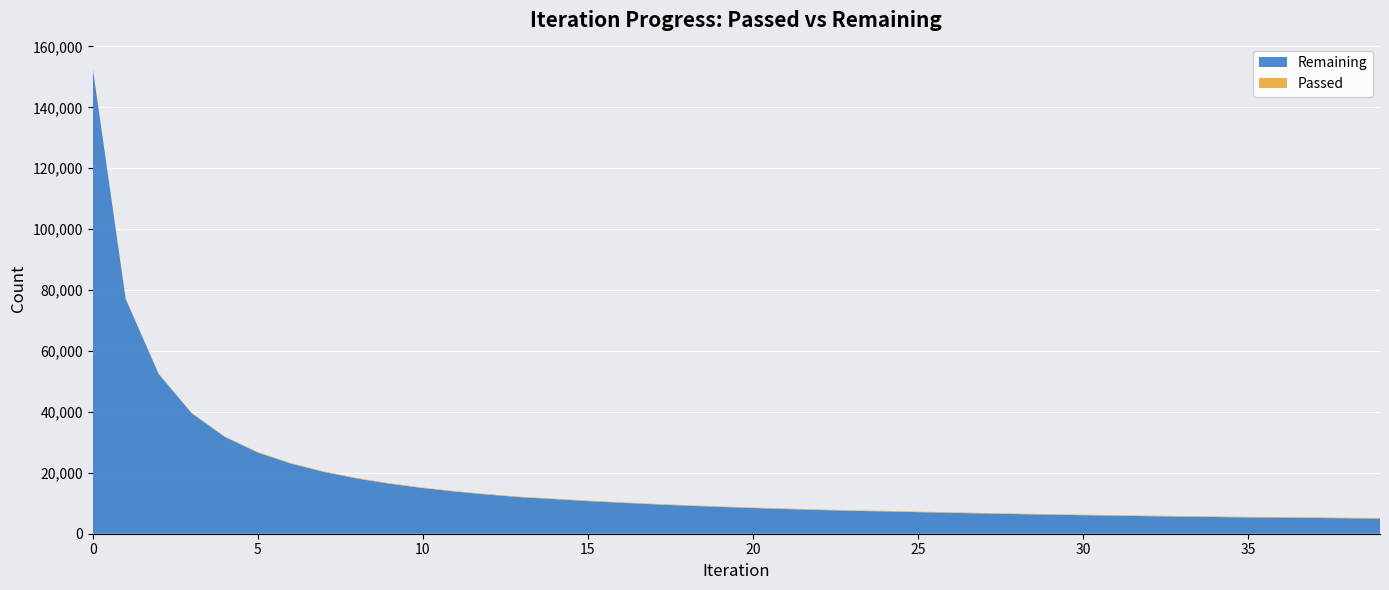

Reading left to right, list all the values displayed in this chart.

Remaining: 0=153095	1=77111	2=52454	3=39563	4=31818	5=26674	6=23050	7=20306	8=18147	9=16415	10=15004	11=13821	12=12820	13=11961	14=11358	15=10703	16=10168	17=9662	18=9210	19=8808	20=8435	21=8101	22=7798	23=7511	24=7331	25=7087	26=6855	27=6643	28=6443	29=6255	30=6080	31=5914	32=5760	33=5618	34=5481	35=5351	36=5294	37=5176	38=5064	39=4959
Passed: 0=153	1=154	2=157	3=158	4=159	5=161	6=162	7=163	8=164	9=165	10=166	11=167	12=168	13=169	14=172	15=174	16=175	17=177	18=178	19=179	20=180	21=182	22=183	23=184	24=187	25=189	26=190	27=191	28=192	29=193	30=194	31=195	32=196	33=197	34=198	35=199	36=203	37=204	38=205	39=206